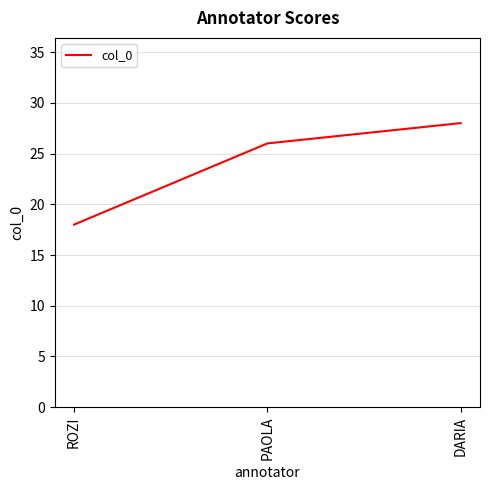

What is the approximate value at ROZI?

18